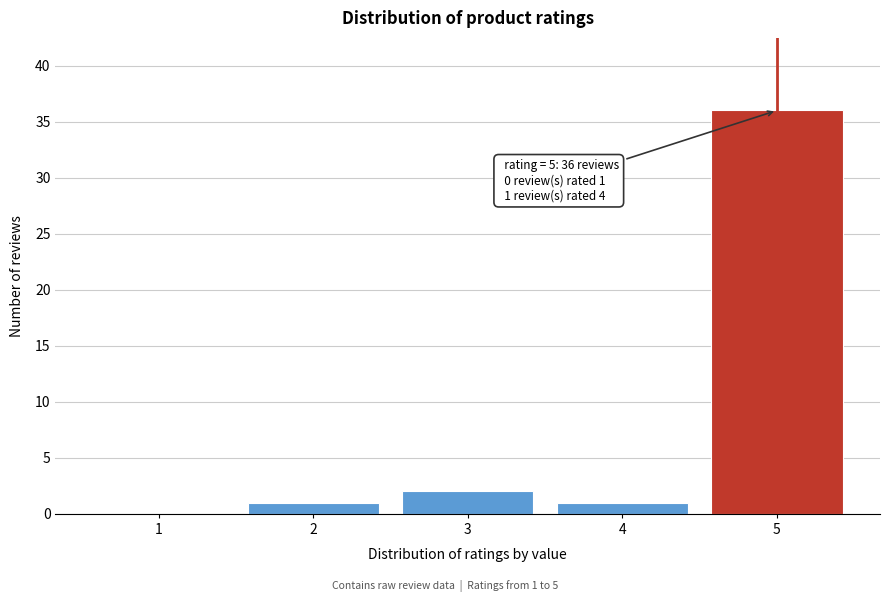

Reading left to right, list all the values displayed in this chart.

1=0	2=1	3=2	4=1	5=36